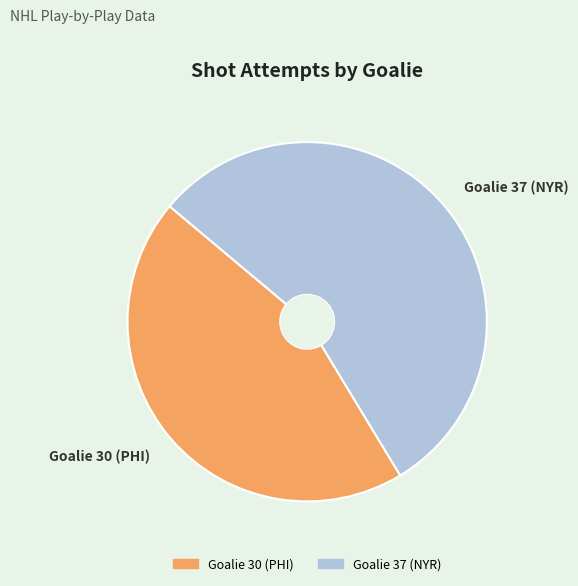

Do Goalie 30 (PHI) and Goalie 37 (NYR) together represent more than half of the pie?

Yes